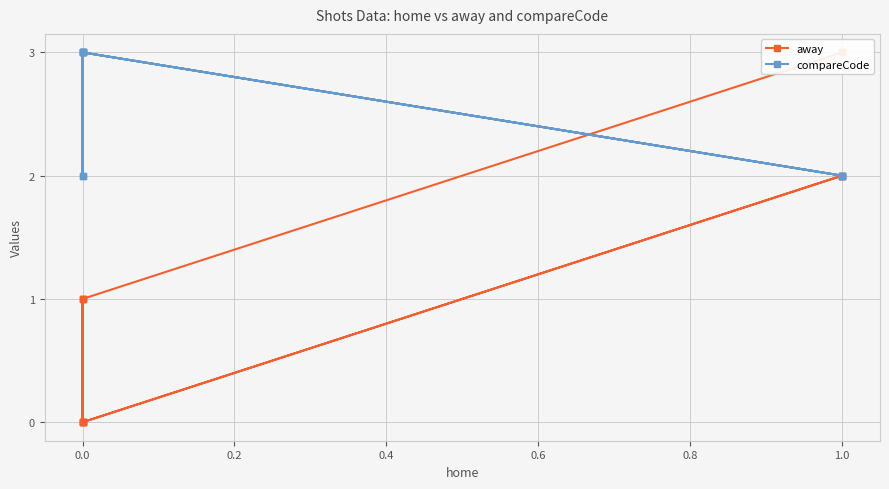

What is the difference between the maximum and minimum values in the compareCode series?

1